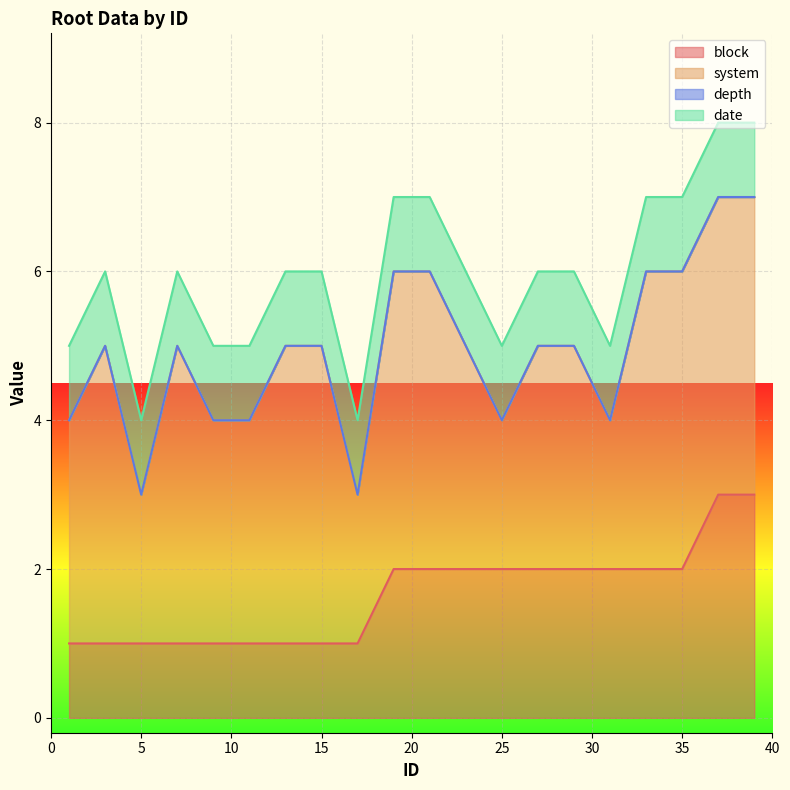

True or false: date and system intersect in this chart.

False